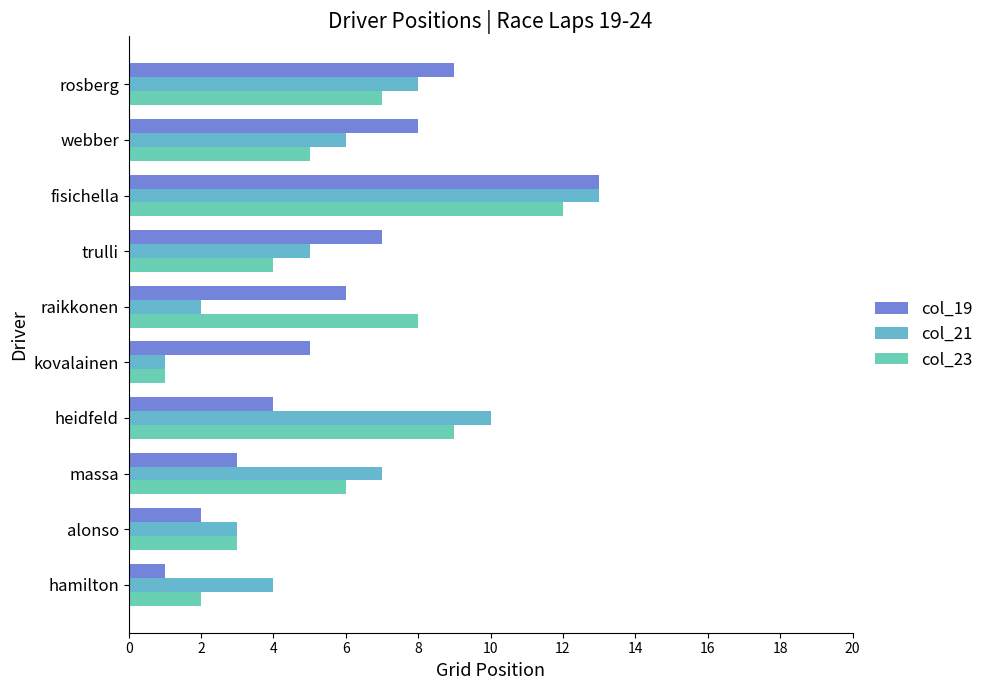

Rank the series at webber from lowest to highest value.

col_23, col_21, col_19